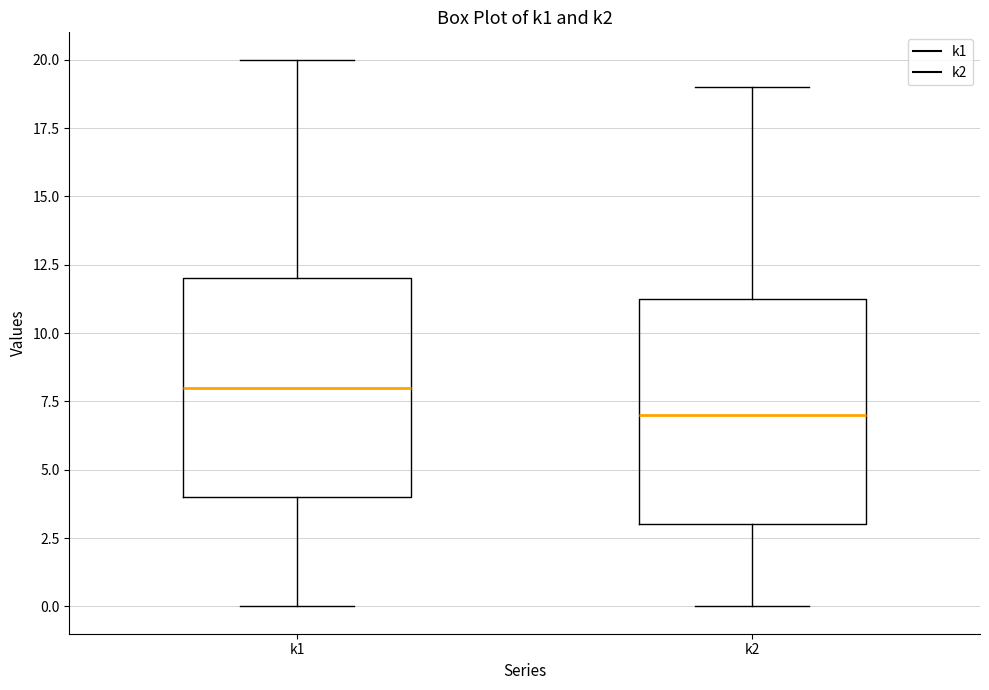

Reading left to right, read every box against the y-axis: the position of its median line, the range the box covers, and the ends of its whiskers. The values are not printed on the chart, so give them approximately, as read against the axis.

k1: median 8.0, box 4.0 to 12.0, whiskers 0.0 to 20.0
k2: median 7.0, box 3.0 to 11.5, whiskers 0.0 to 19.0